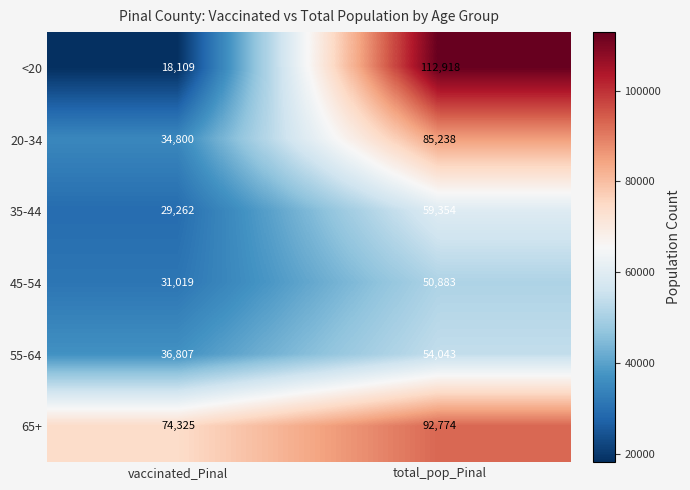

Which series has the largest range (max minus min)?

<20